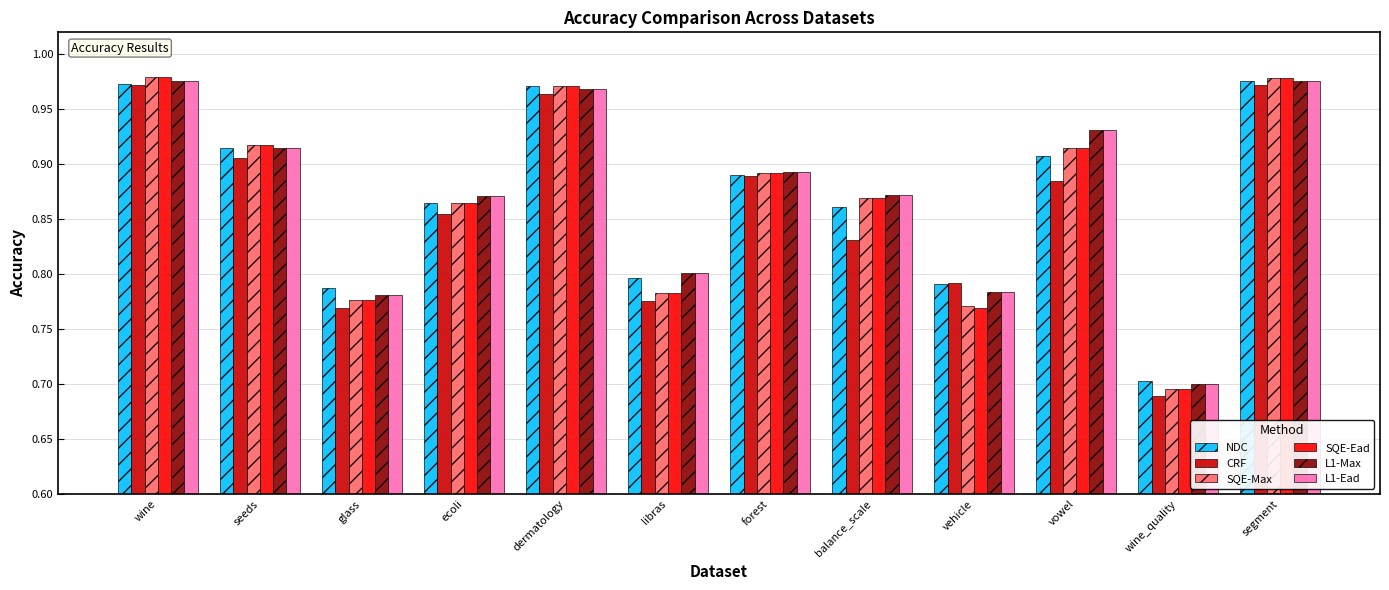

What position from the right is vehicle?

4